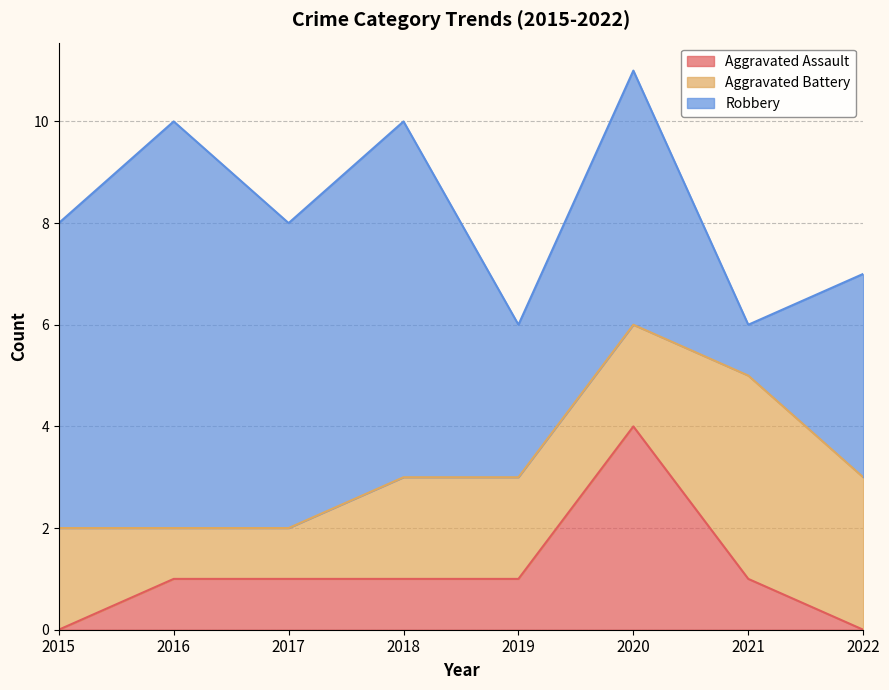

Which series has the largest total across all categories?

Robbery